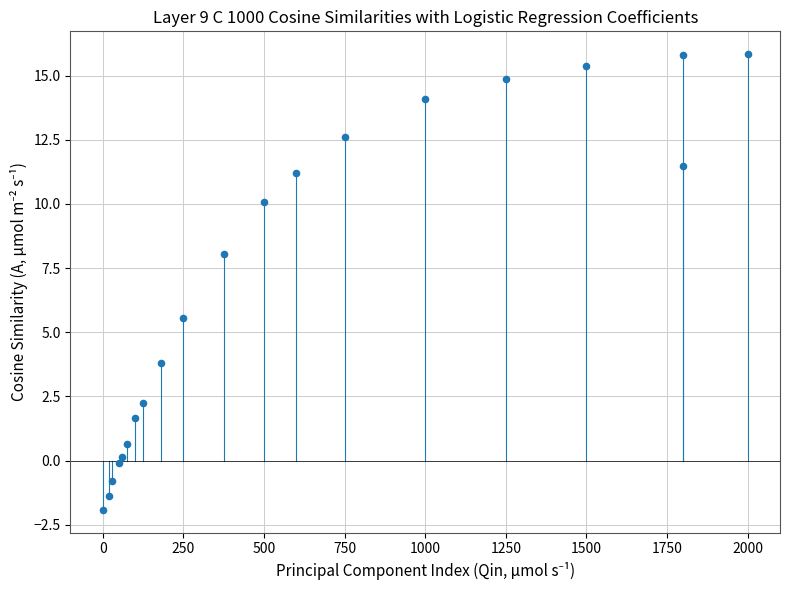

What Y value in the scatter plot is closest to 6?

5.6